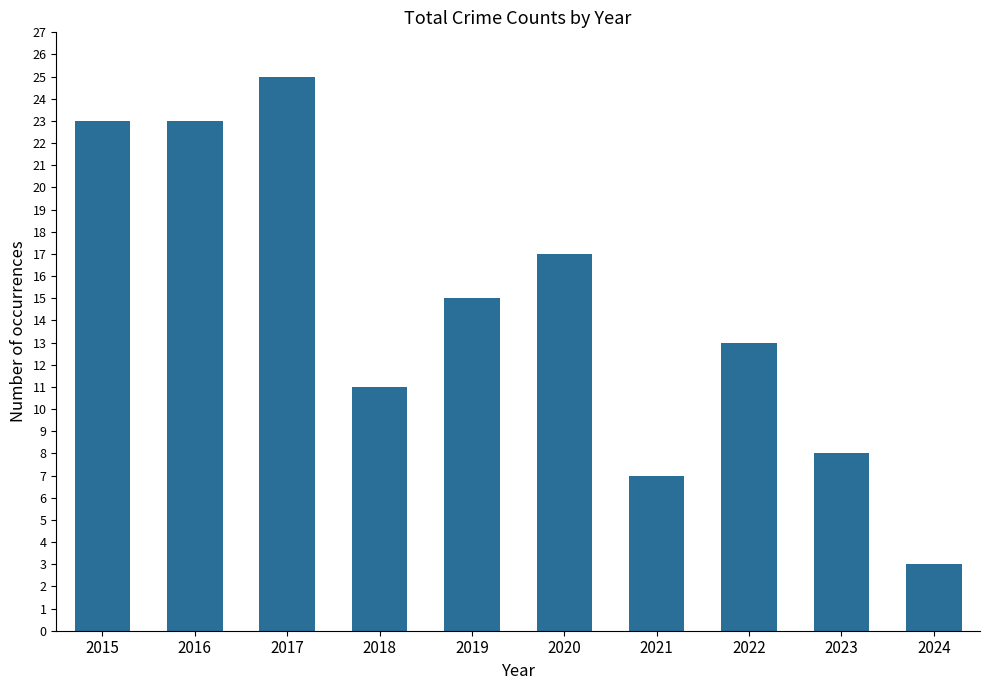

What is the approximate value at 2024, to the nearest 5?

5